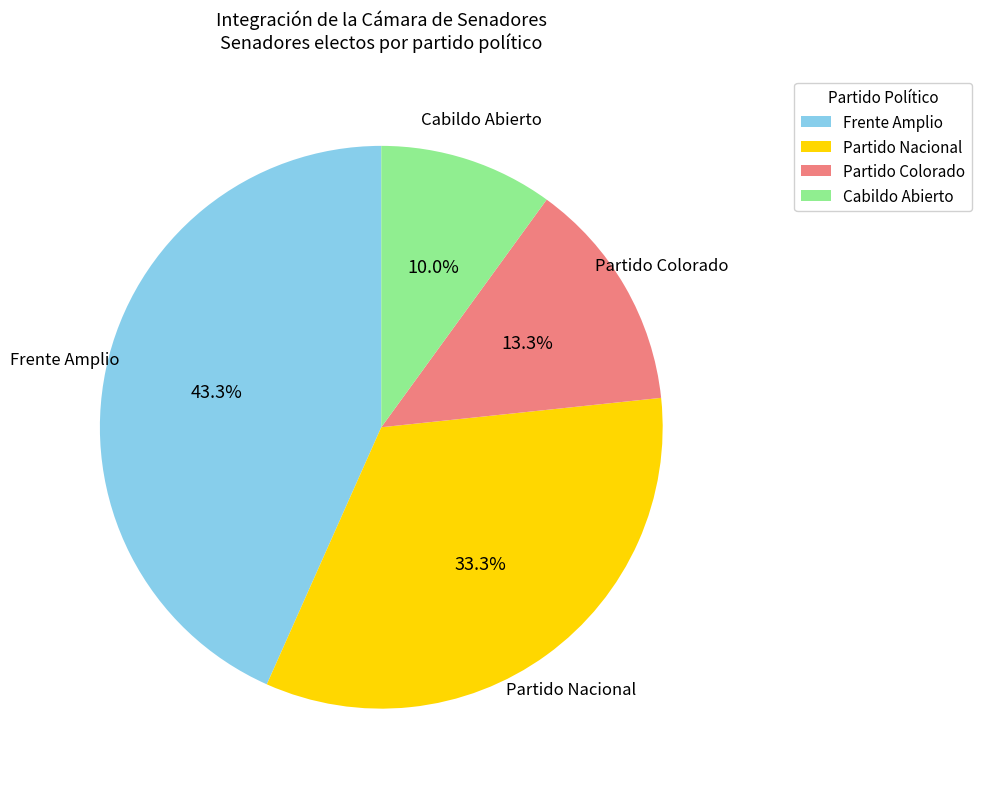

Is the sum of Partido Nacional and Frente Amplio greater than half?

Yes